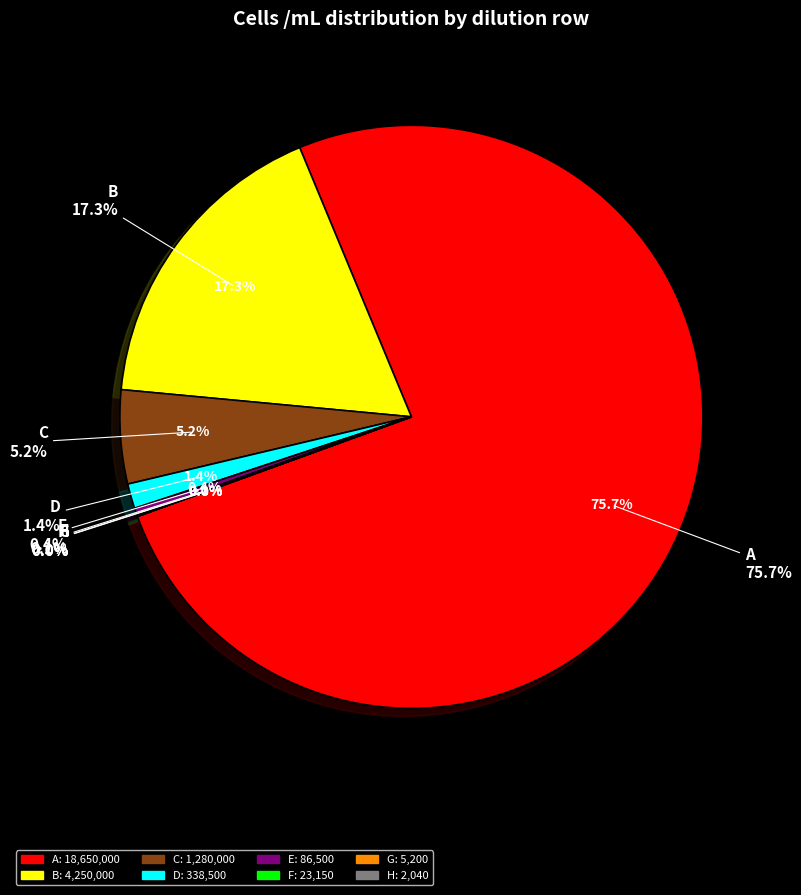

Which category has the smallest portion of the pie?

H